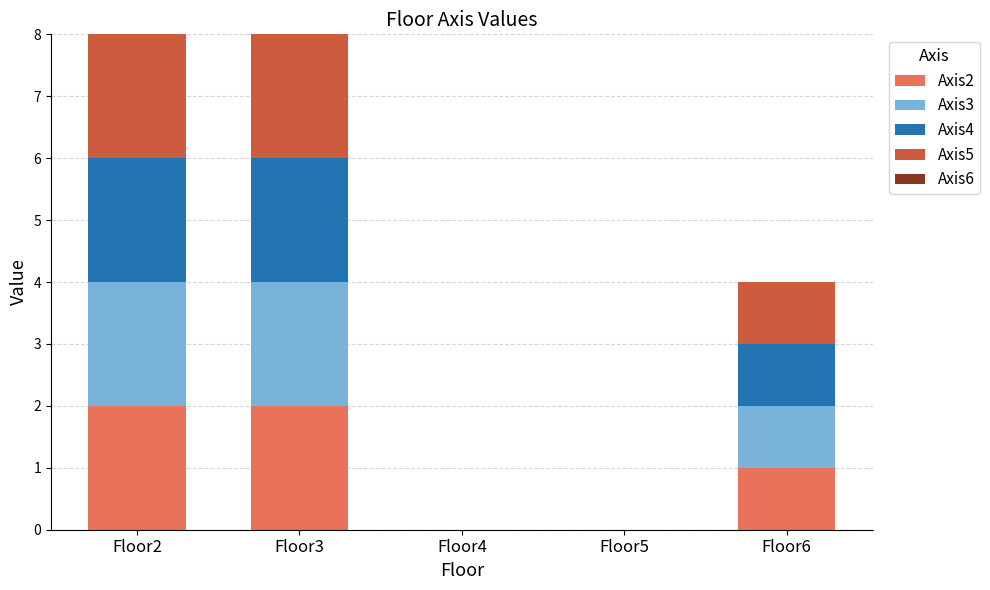

Where does the Axis2 series first go above 1?

Floor2